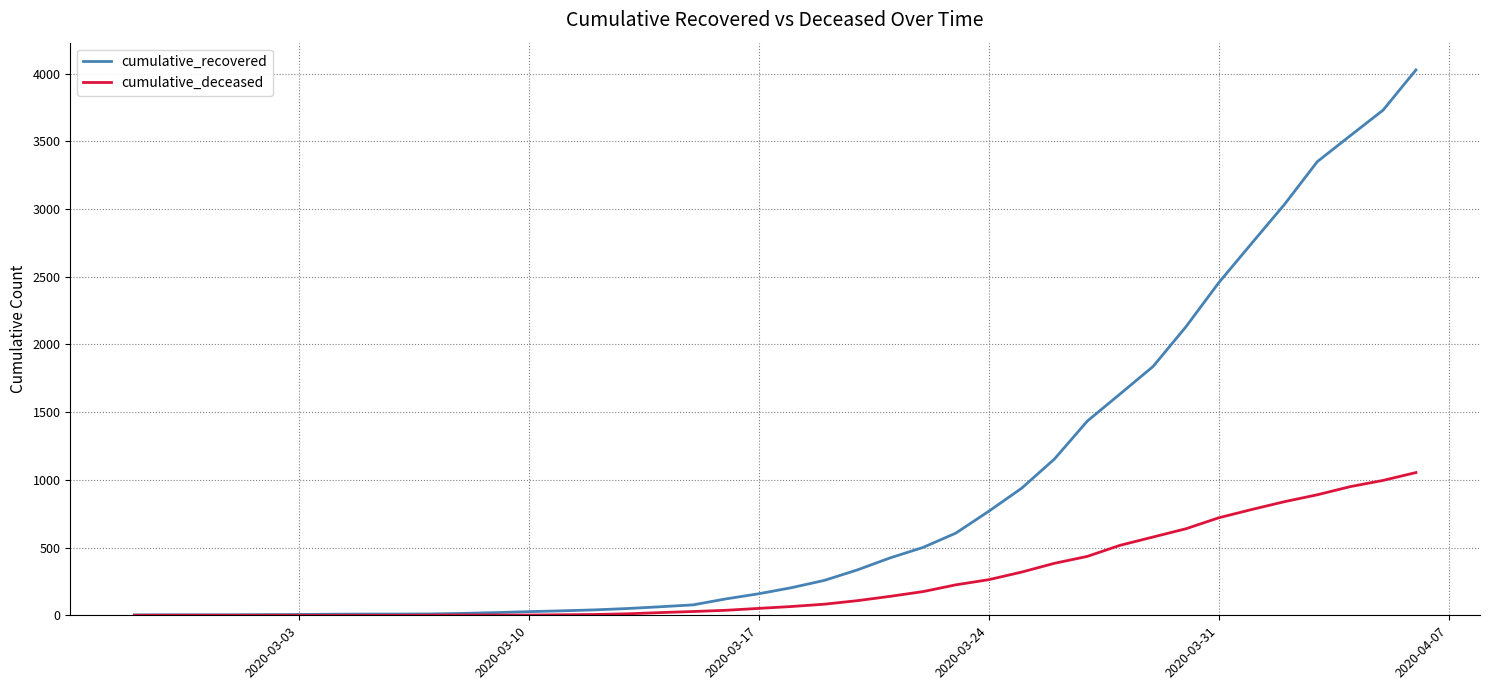

Which series has the widest spread of values?

cumulative_recovered